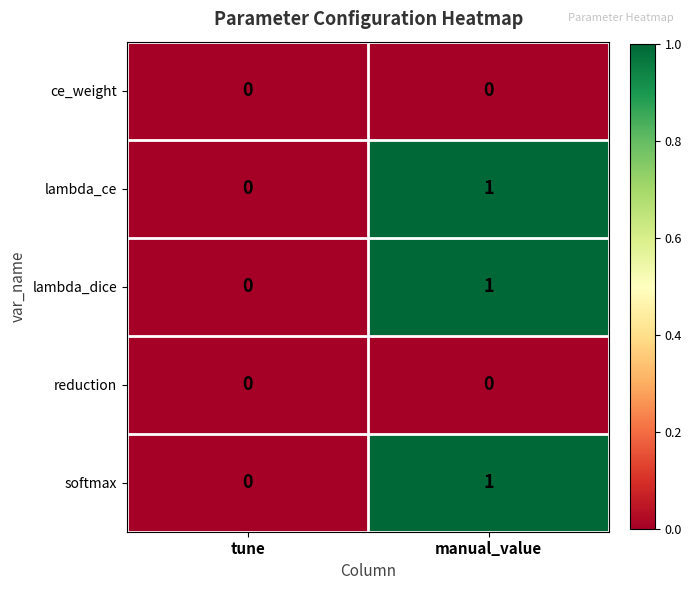

What is the total value across all series at manual_value?

3